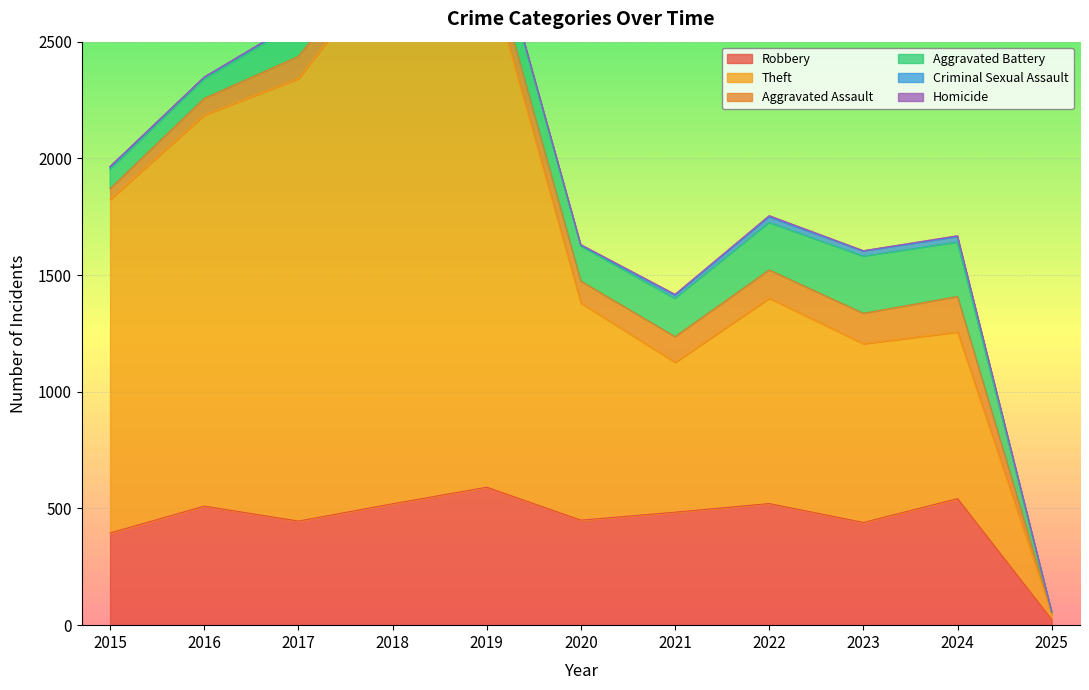

At which label does Aggravated Battery reach its minimum?

2025